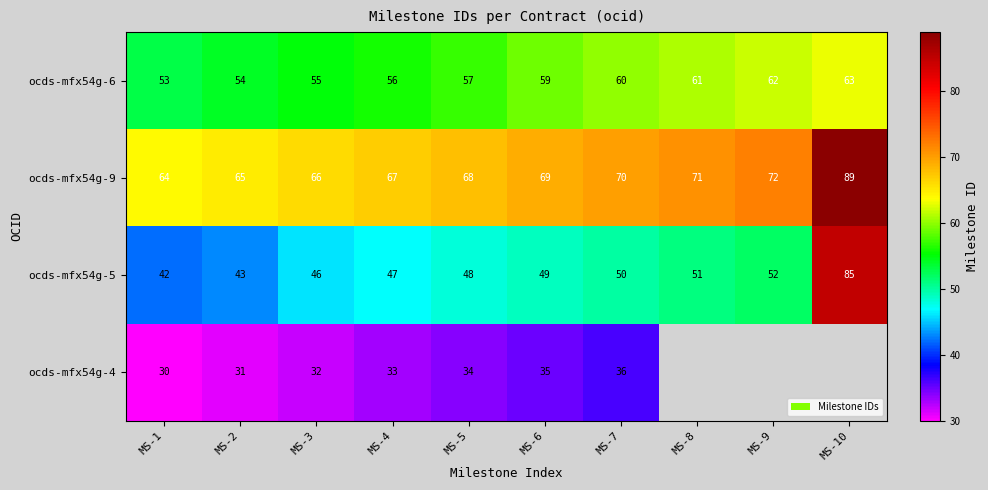

What is the difference between the highest and lowest values at MS-7?

34